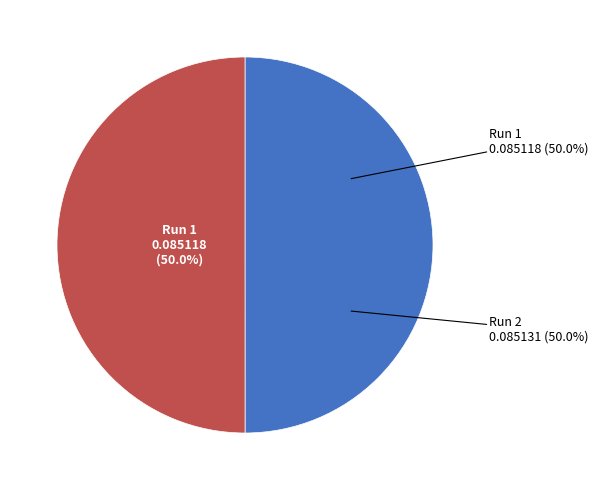

To the nearest percent, what portion does 2 represent?

50%